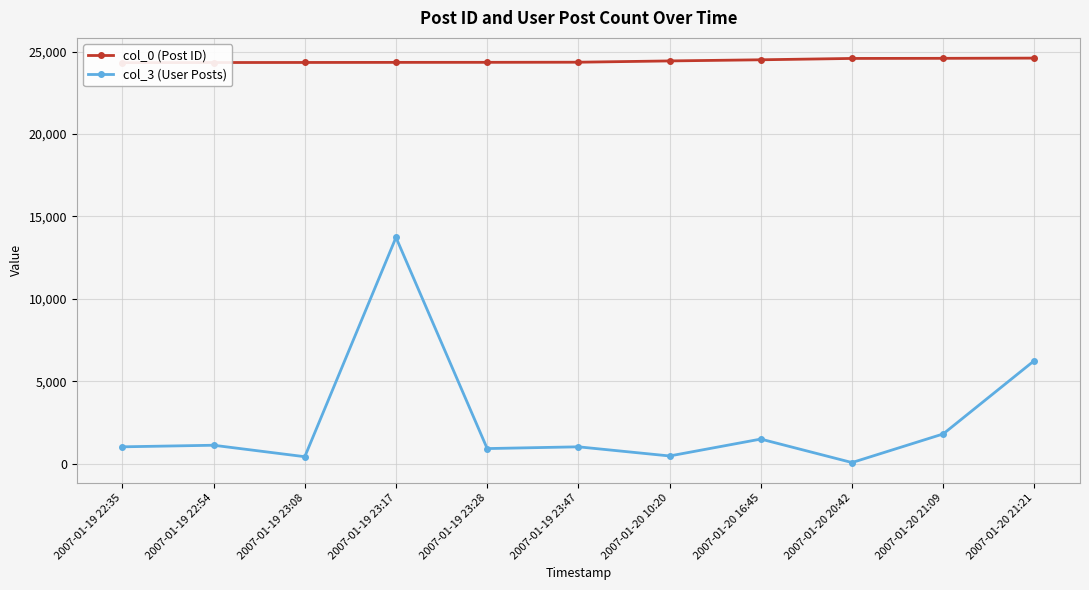

Rank the series at 2007-01-20 16:45 from lowest to highest value.

col_3 (User Posts), col_0 (Post ID)